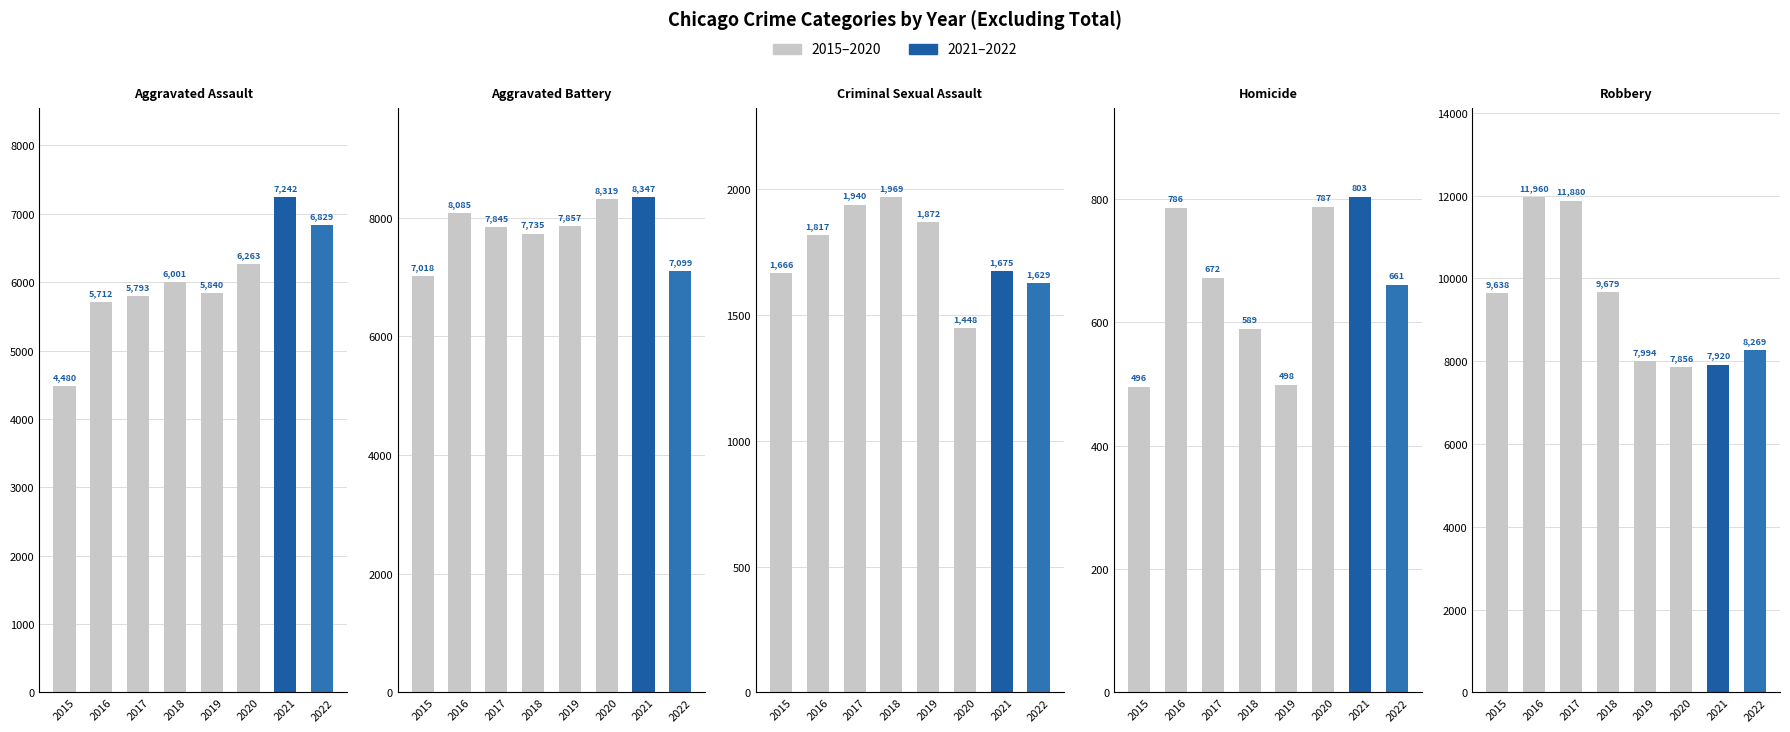

At which category is the sum across all series the highest?

2016